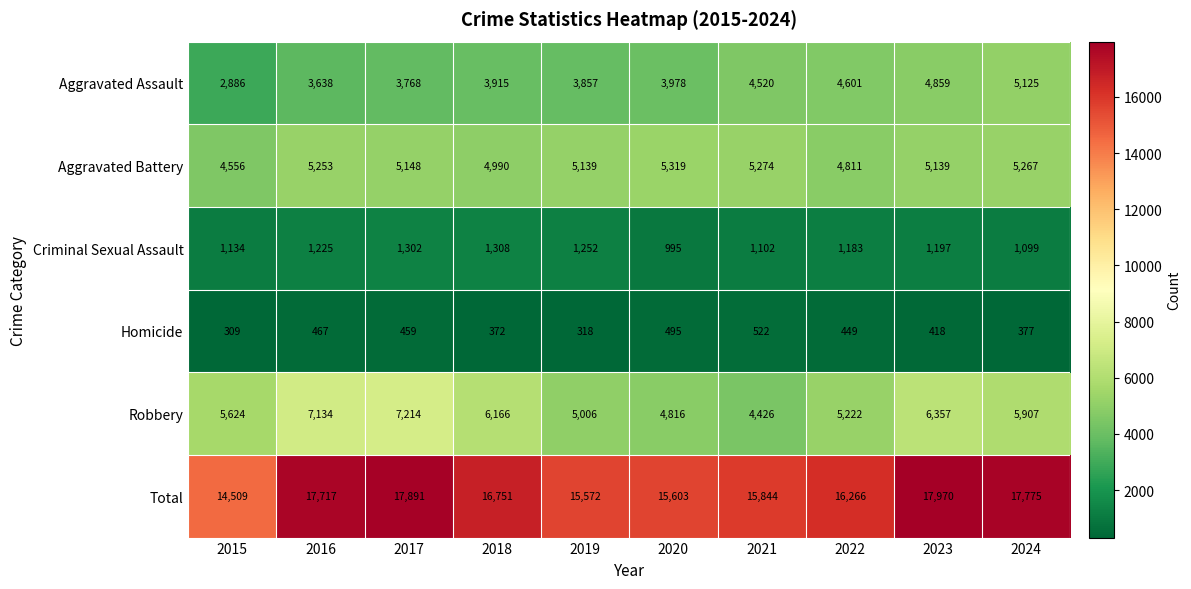

What is the minimum value shown in the chart?

309